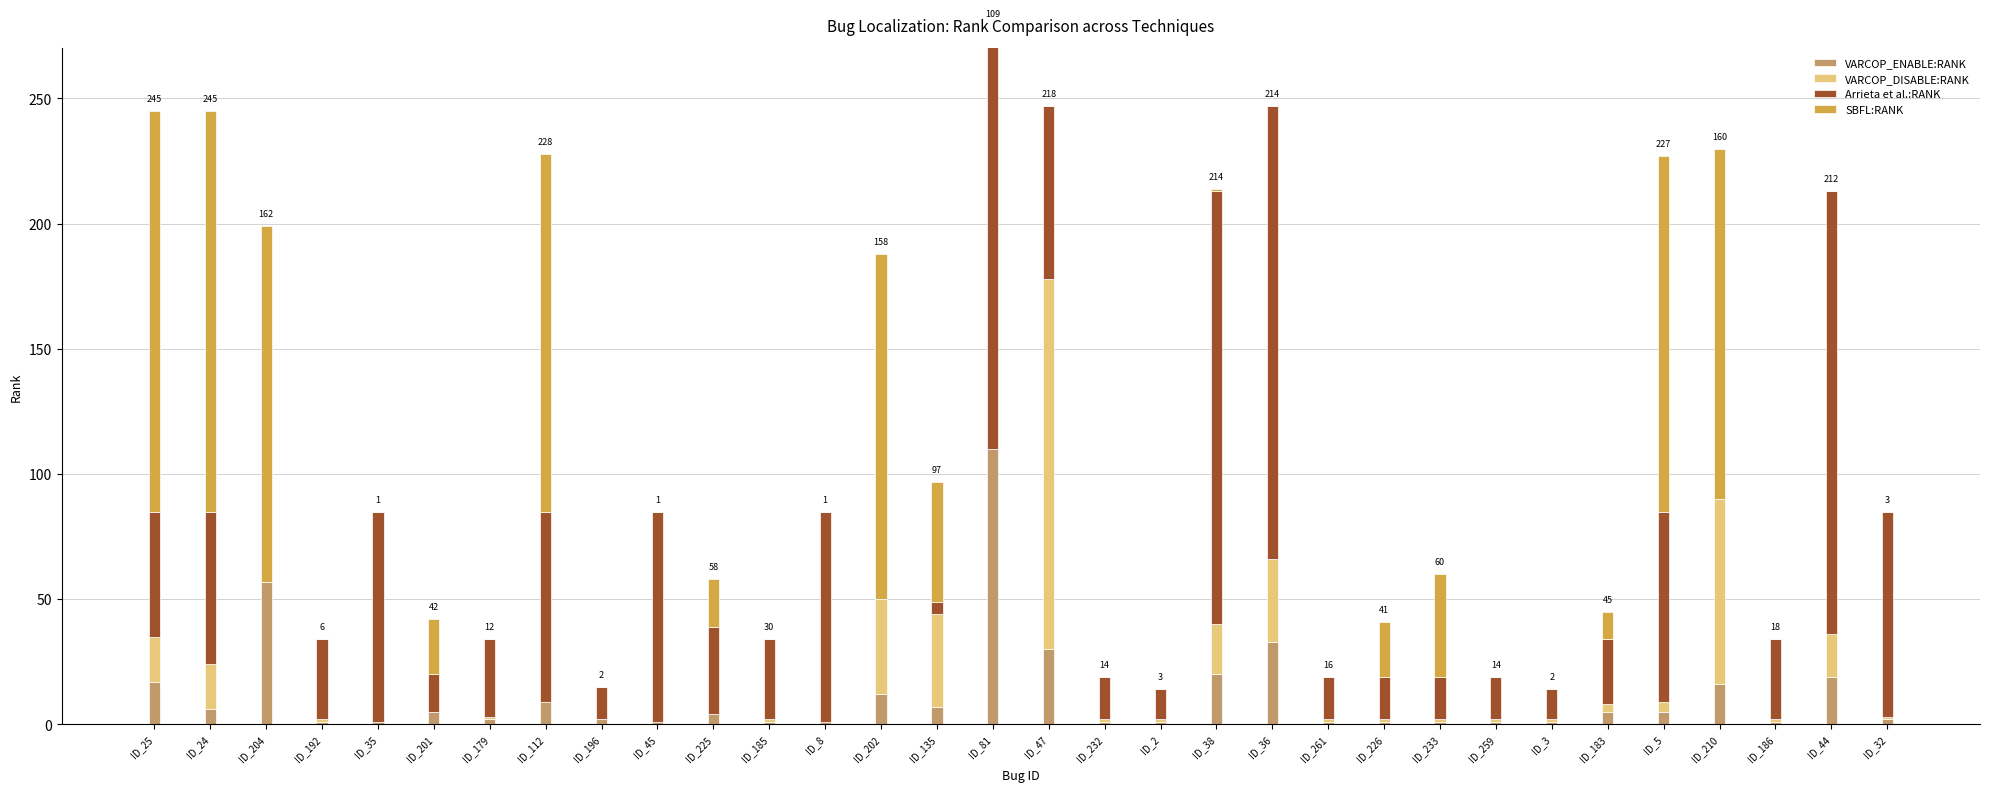

Reading right to left, what are all the values shown in this chart?

VARCOP_ENABLE:RANK: ID_32=2	ID_44=19	ID_186=1	ID_210=16	ID_5=5	ID_183=5	ID_3=1	ID_259=1	ID_233=1	ID_226=1	ID_261=1	ID_36=33	ID_38=20	ID_2=1	ID_232=1	ID_47=30	ID_81=110	ID_135=7	ID_202=12	ID_8=1	ID_185=1	ID_225=4	ID_45=1	ID_196=2	ID_112=9	ID_179=2	ID_201=5	ID_35=1	ID_192=1	ID_204=57	ID_24=6	ID_25=17
VARCOP_DISABLE:RANK: ID_32=1	ID_44=17	ID_186=1	ID_210=74	ID_5=4	ID_183=3	ID_3=1	ID_259=1	ID_233=1	ID_226=1	ID_261=1	ID_36=33	ID_38=20	ID_2=1	ID_232=1	ID_47=148	ID_81=0	ID_135=37	ID_202=38	ID_8=0	ID_185=1	ID_225=0	ID_45=0	ID_196=0	ID_112=0	ID_179=1	ID_201=0	ID_35=0	ID_192=1	ID_204=0	ID_24=18	ID_25=18
Arrieta et al.:RANK: ID_32=82	ID_44=177	ID_186=32	ID_210=0	ID_5=76	ID_183=26	ID_3=12	ID_259=17	ID_233=17	ID_226=17	ID_261=17	ID_36=181	ID_38=173	ID_2=12	ID_232=17	ID_47=69	ID_81=169	ID_135=5	ID_202=0	ID_8=84	ID_185=32	ID_225=35	ID_45=84	ID_196=13	ID_112=76	ID_179=31	ID_201=15	ID_35=84	ID_192=32	ID_204=0	ID_24=61	ID_25=50
SBFL:RANK: ID_32=0	ID_44=0	ID_186=0	ID_210=140	ID_5=142	ID_183=11	ID_3=0	ID_259=0	ID_233=41	ID_226=22	ID_261=0	ID_36=0	ID_38=1	ID_2=0	ID_232=0	ID_47=0	ID_81=0	ID_135=48	ID_202=138	ID_8=0	ID_185=0	ID_225=19	ID_45=0	ID_196=0	ID_112=143	ID_179=0	ID_201=22	ID_35=0	ID_192=0	ID_204=142	ID_24=160	ID_25=160